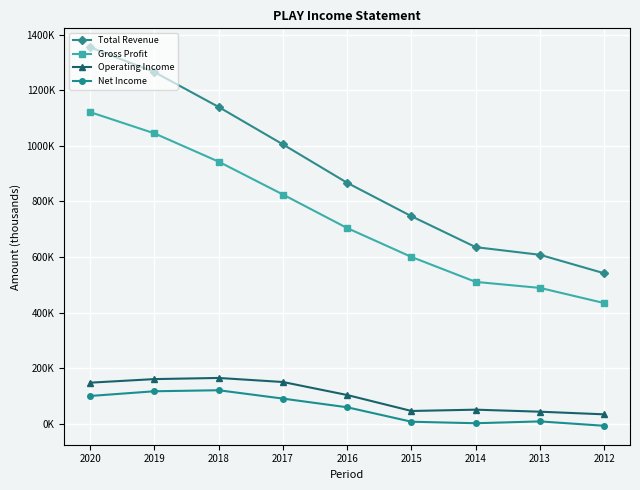

Which category has the highest value in the Net Income series?

2018